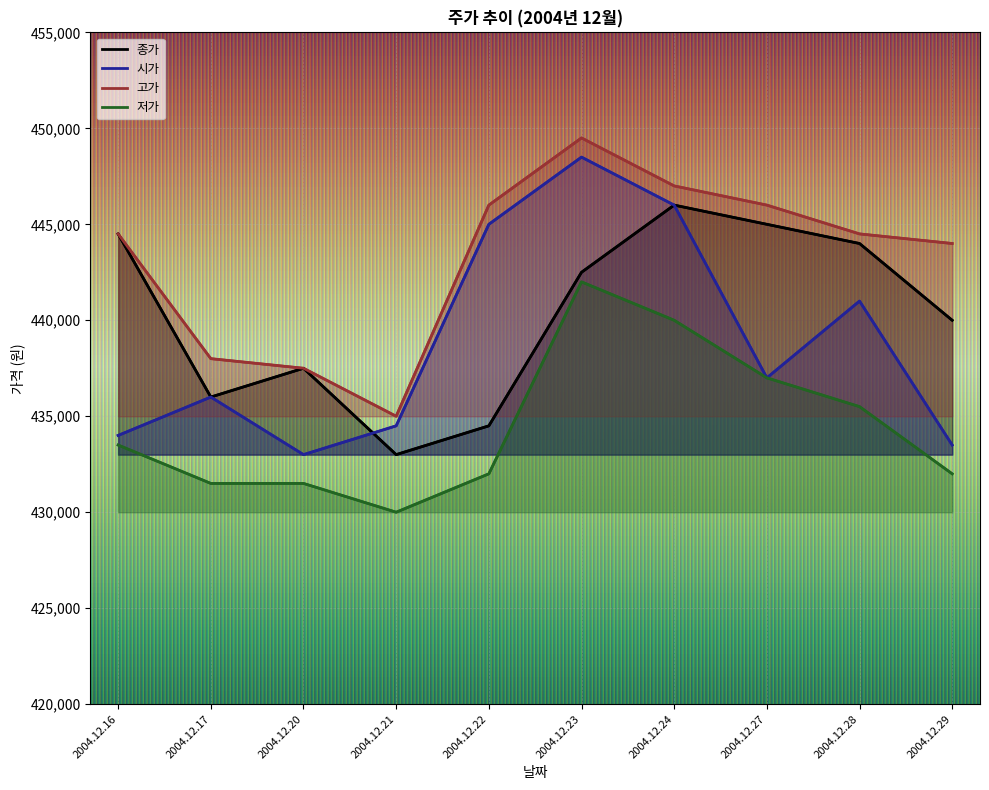

Rank the series by their average value, from lowest to highest.

저가, 시가, 종가, 고가